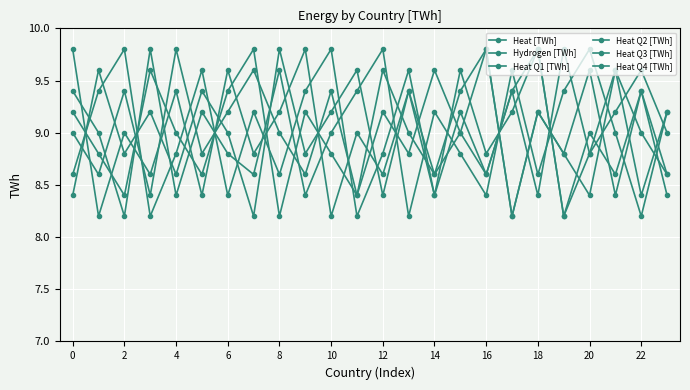

True or false: Heat [TWh] has more than 2 points higher than both neighbors.

True